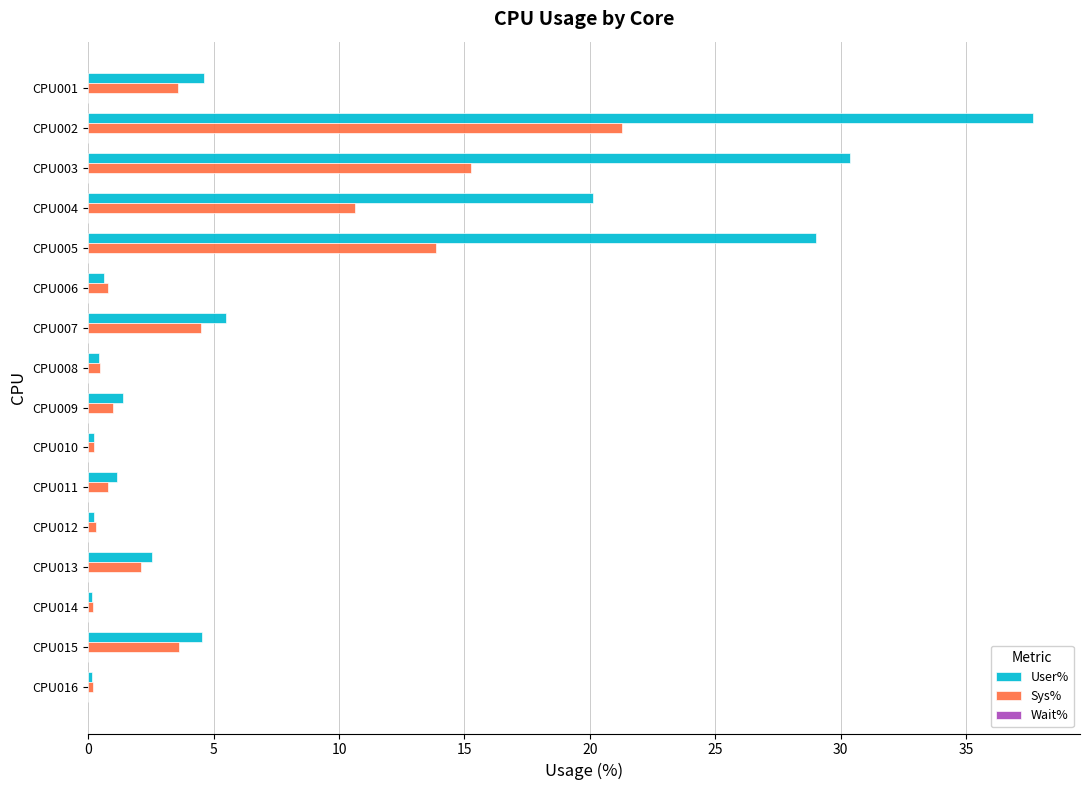

Is the value of Sys% at CPU013 greater than the value of User% at CPU006?

Yes